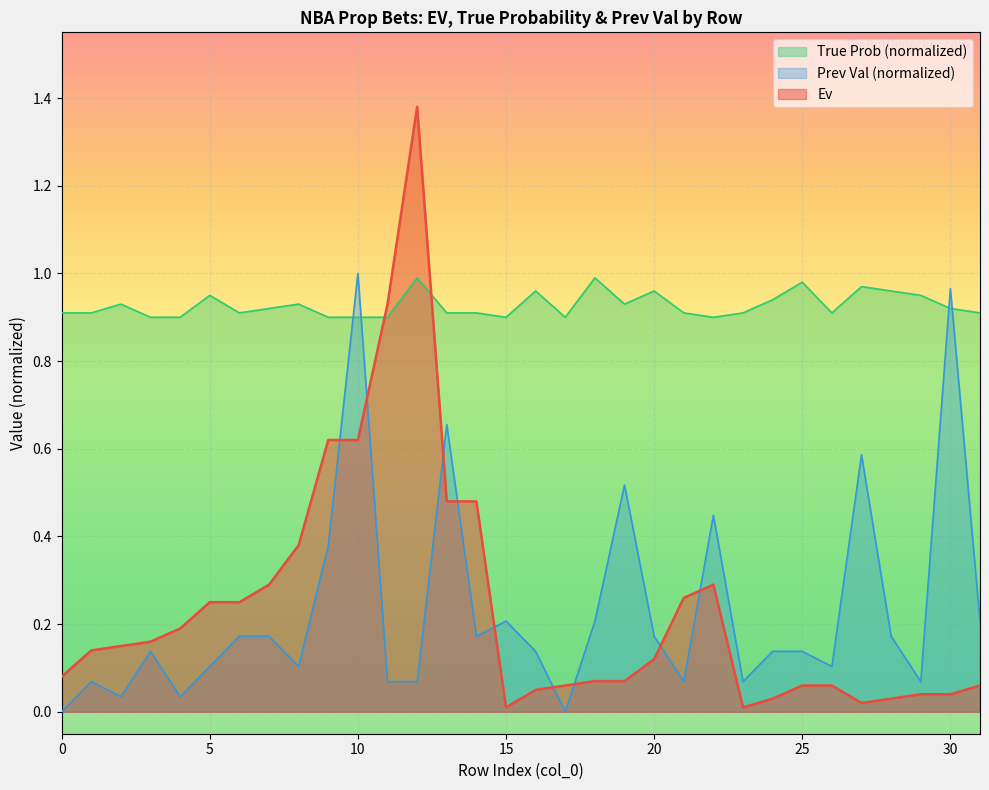

Reading right to left, what are all the values shown in this chart?

Ev: 0.1	0.0	0.0	0.0	0.0	0.1	0.1	0.0	0.0	0.3	0.3	0.1	0.1	0.1	0.1	0.1	0.0	0.5	0.5	1.4	0.9	0.6	0.6	0.4	0.3	0.2	0.2	0.2	0.2	0.1	0.1	0.1
True Prob: 0.9	0.9	0.9	1.0	1.0	0.9	1.0	0.9	0.9	0.9	0.9	1.0	0.9	1.0	0.9	1.0	0.9	0.9	0.9	1.0	0.9	0.9	0.9	0.9	0.9	0.9	0.9	0.9	0.9	0.9	0.9	0.9
Prev Val: 0.2	1.0	0.1	0.2	0.6	0.1	0.1	0.1	0.1	0.4	0.1	0.2	0.5	0.2	0.0	0.1	0.2	0.2	0.7	0.1	0.1	1.0	0.4	0.1	0.2	0.2	0.1	0.0	0.1	0.0	0.1	0.0